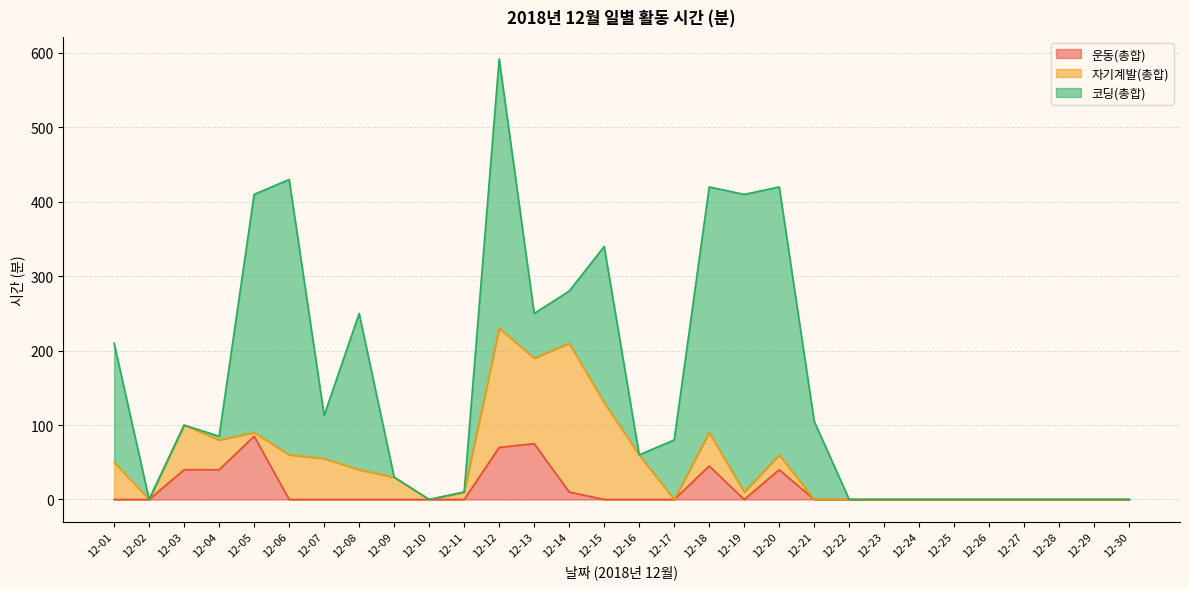

Rank the categories by 자기계발(총합) value from highest to lowest.

12-14, 12-12, 12-15, 12-13, 12-03, 12-06, 12-16, 12-07, 12-01, 12-18, 12-04, 12-08, 12-09, 12-20, 12-11, 12-19, 12-05, 12-02, 12-10, 12-17, 12-21, 12-22, 12-23, 12-24, 12-25, 12-26, 12-27, 12-28, 12-29, 12-30